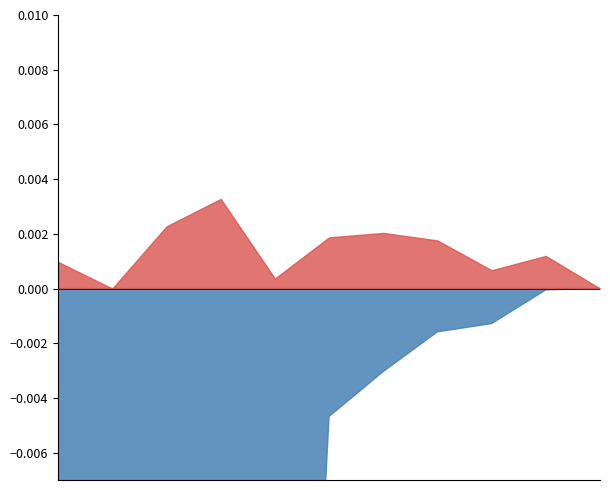

True or false: Pd and Qd intersect in this chart.

False